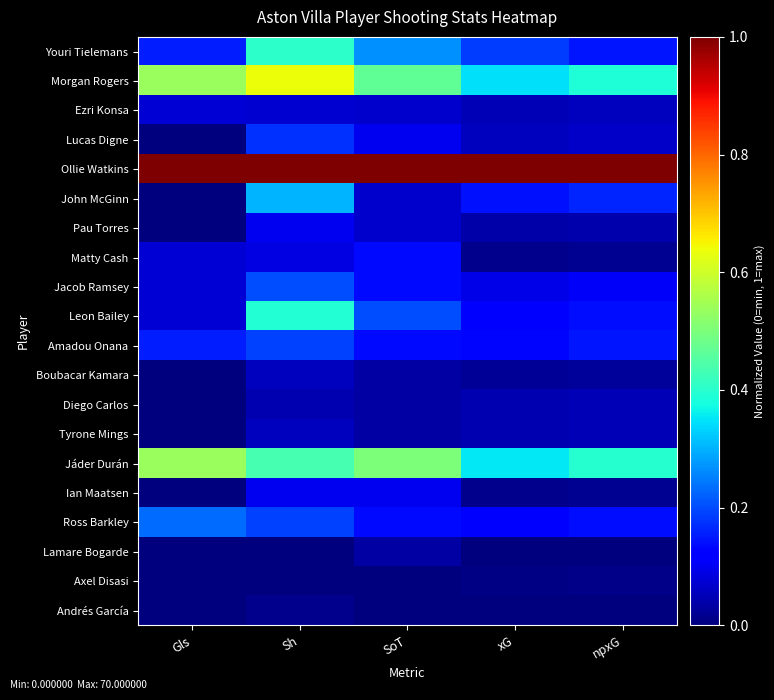

Count the number of data series in this chart.

20